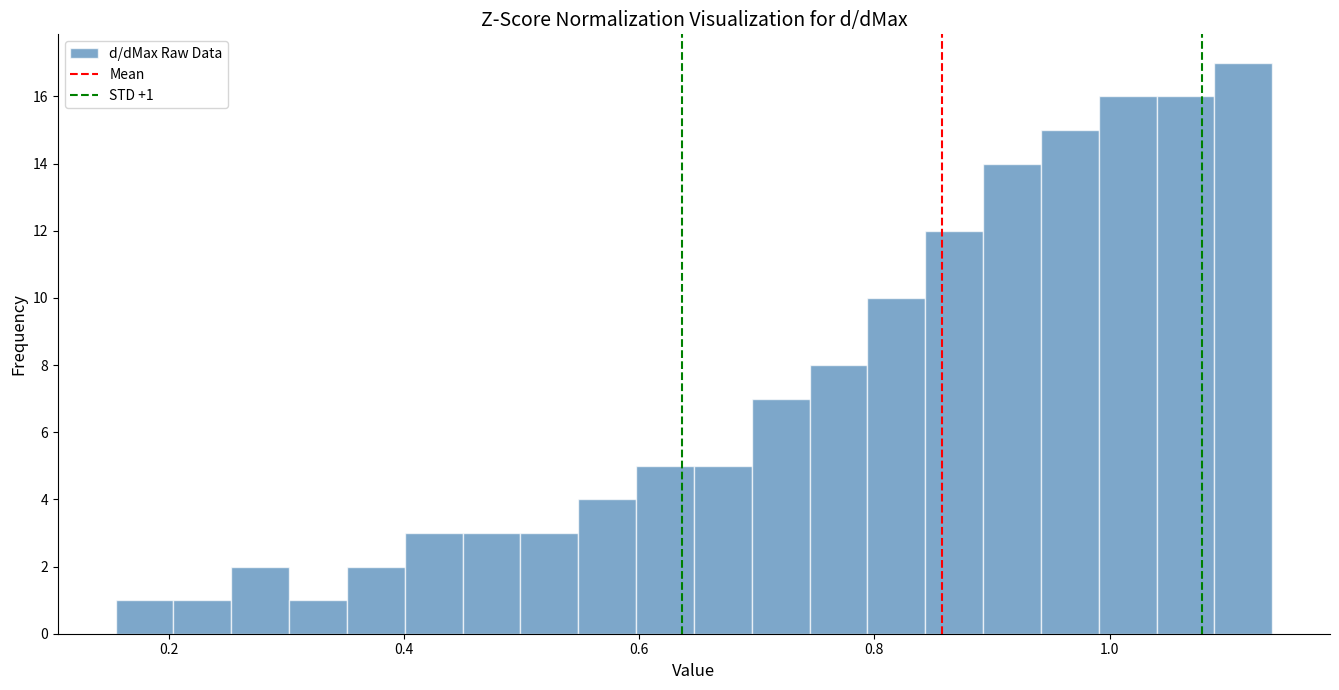

Read against the x-axis, roughly where is the centre of the tallest bar?

1.12